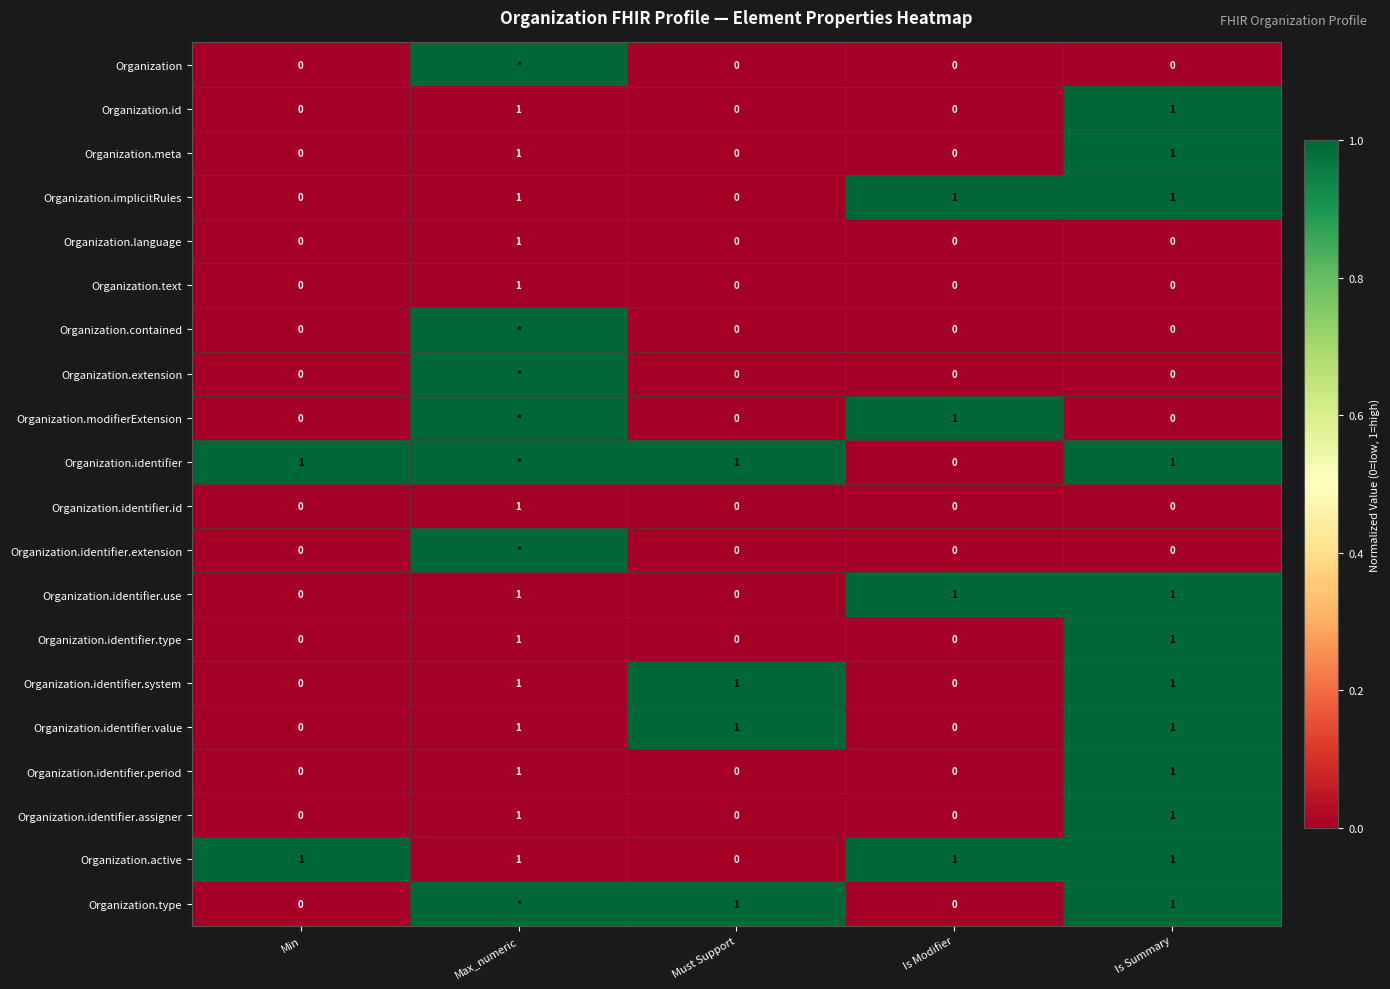

Is the value of Organization.meta at Max_numeric greater than the value of Organization at Is Modifier?

Yes